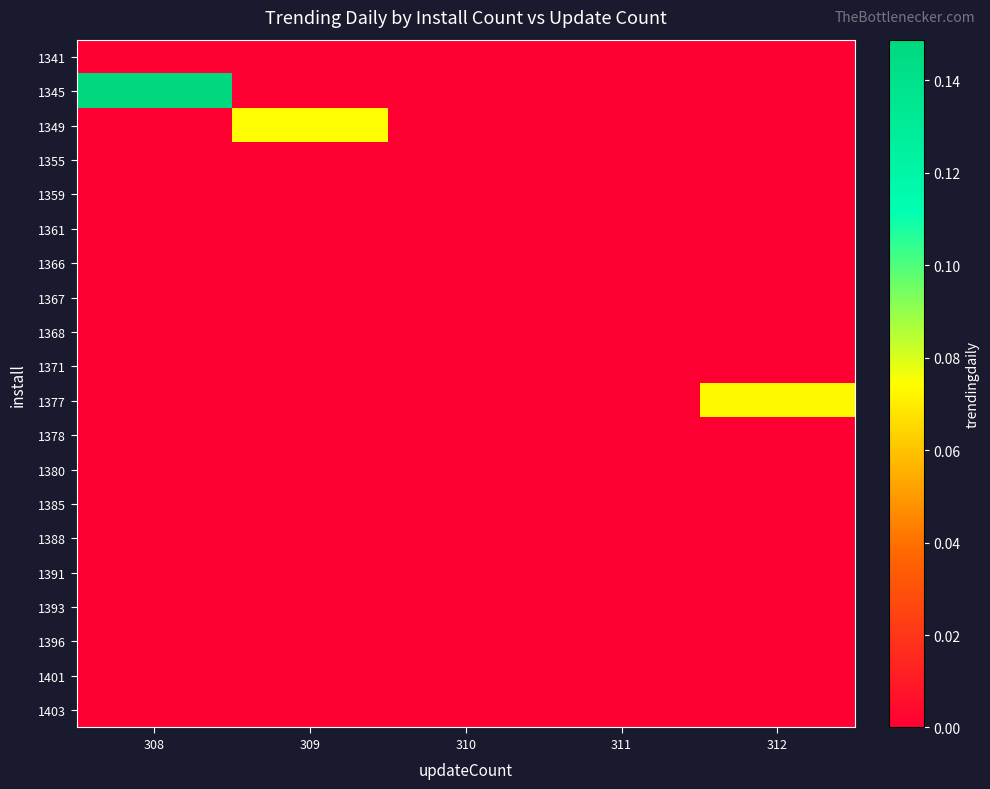

At how many categories does at least one series exceed 0?

3